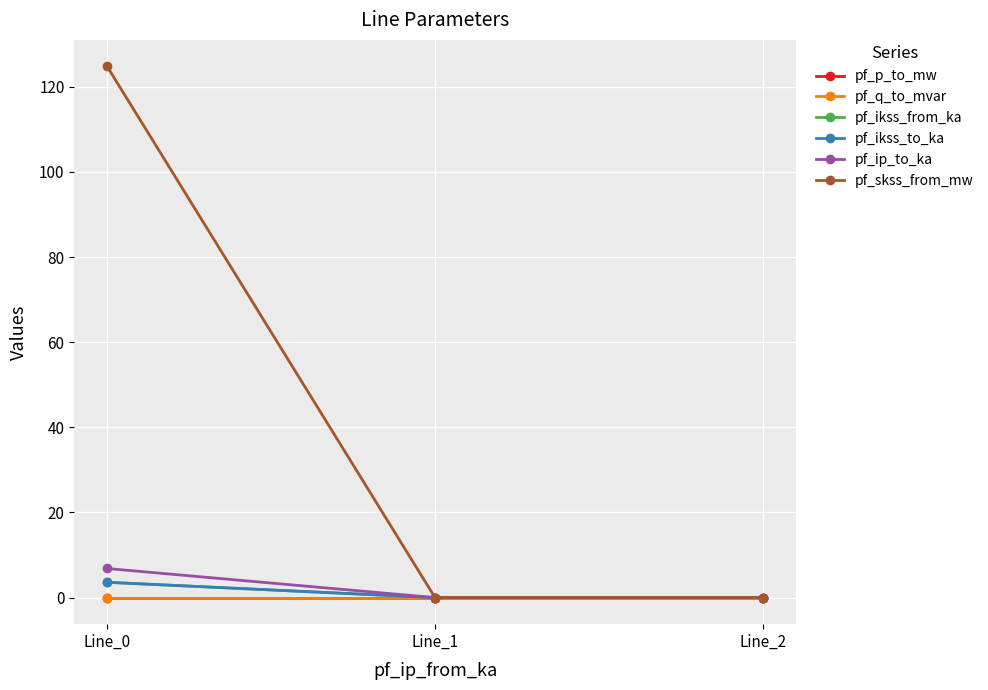

How many lines are shown in the chart?

6